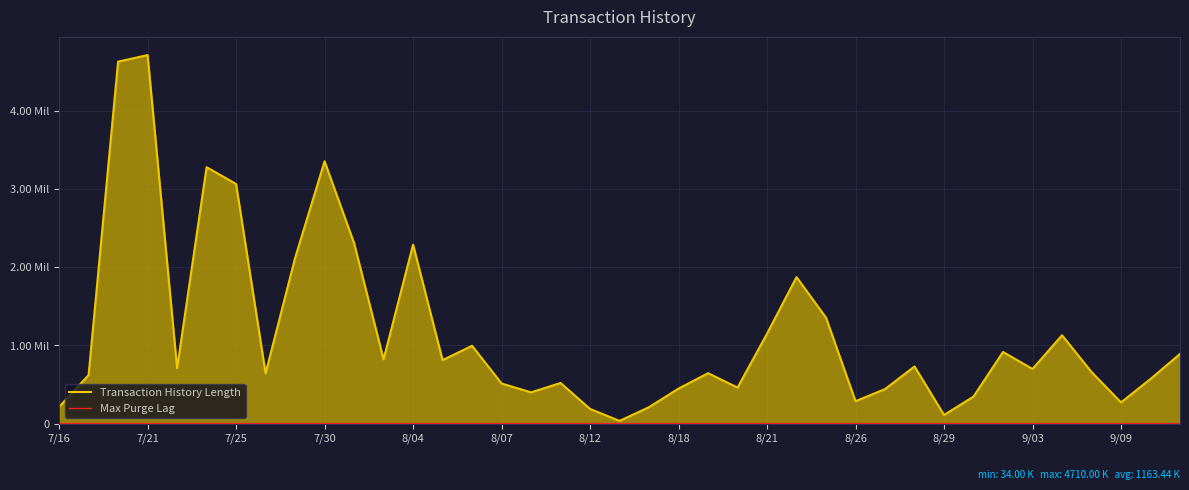

What is the difference between the second highest and minimum values in the Transaction History Length series?

4592000